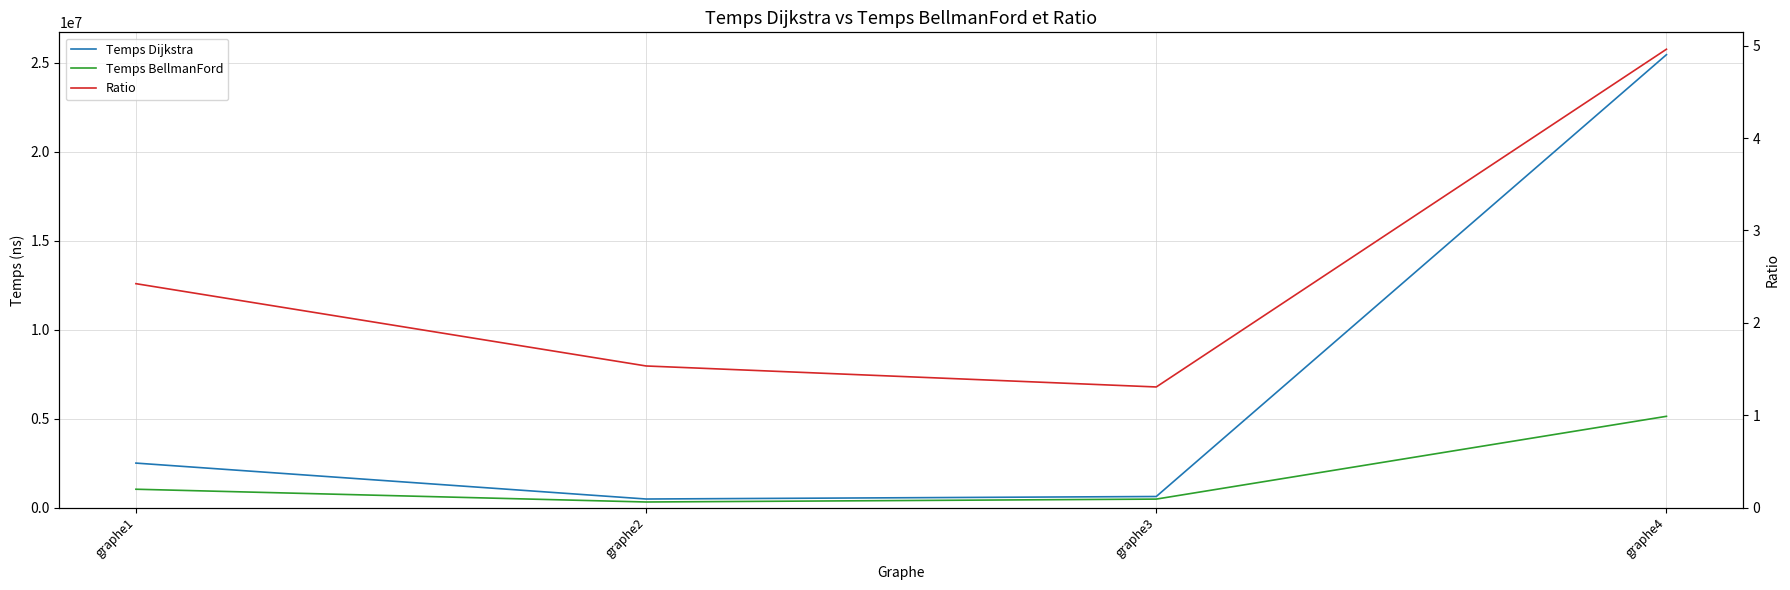

What is the maximum value shown in the chart?

25439500.0